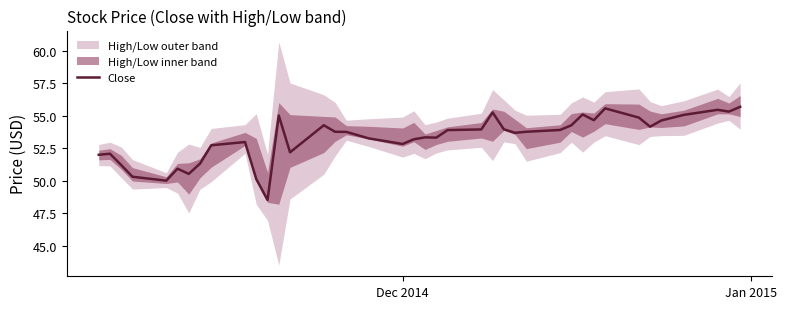

What is the difference between the maximum and second lowest values?

5.7